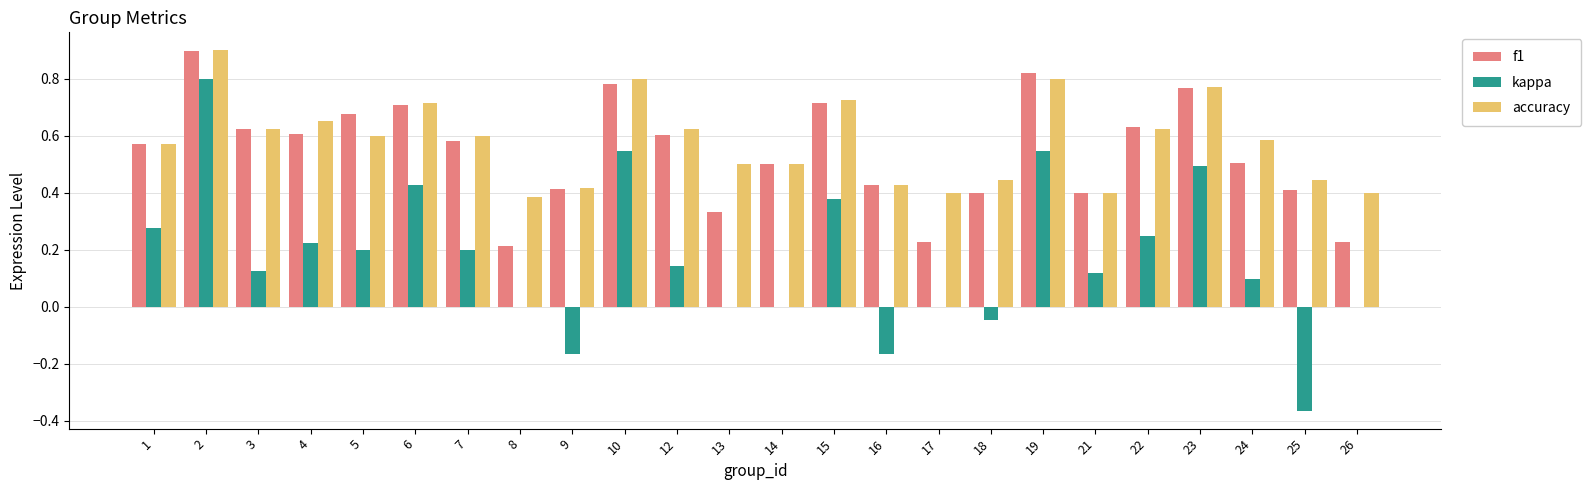

True or false: kappa has a value of 0.2 at 5.

True